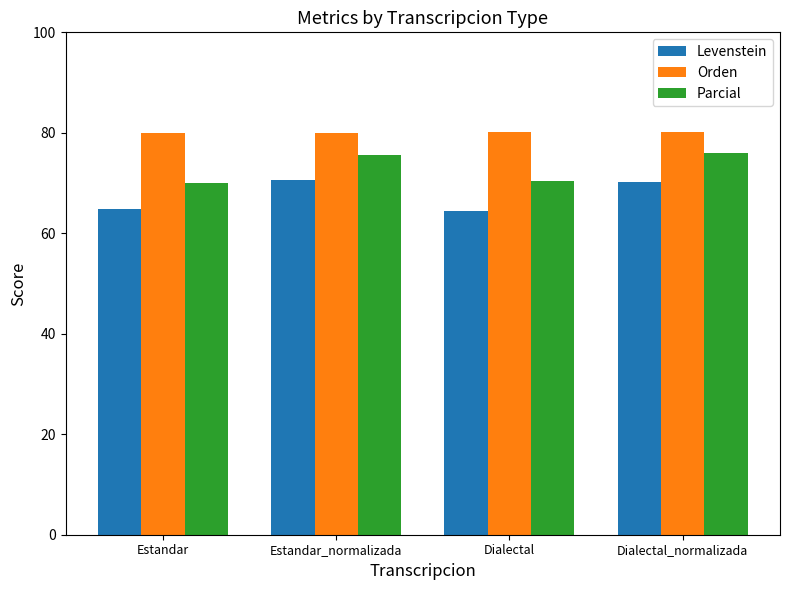

The value of Parcial at Dialectal is 16.8. True or false?

False